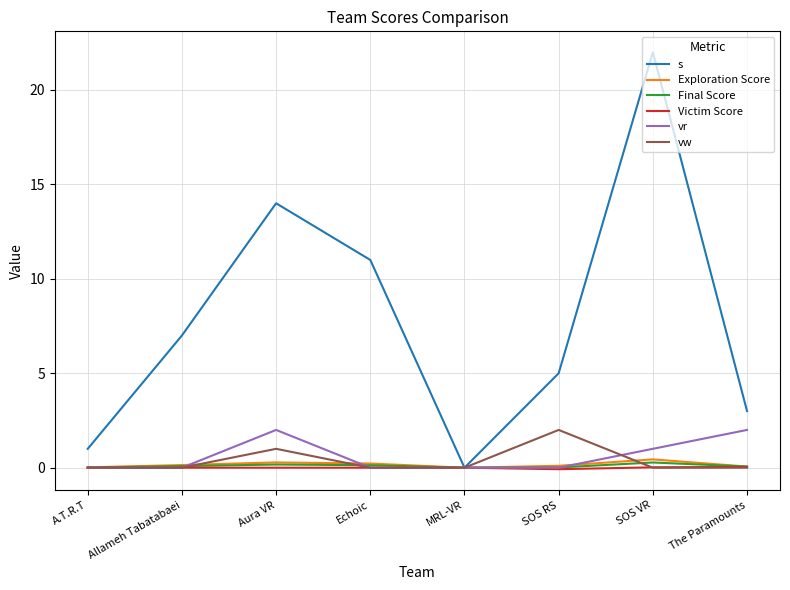

Which category has the highest value in the vw series?

SOS RS